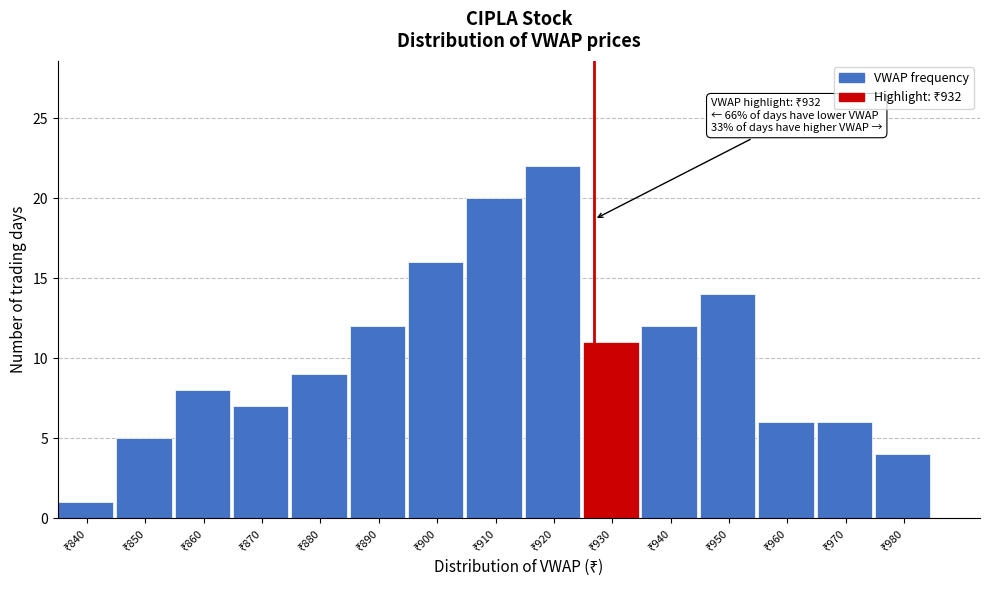

Reading right to left, extract all data points from this chart.

4	6	6	14	12	11	22	20	16	12	9	7	8	5	1